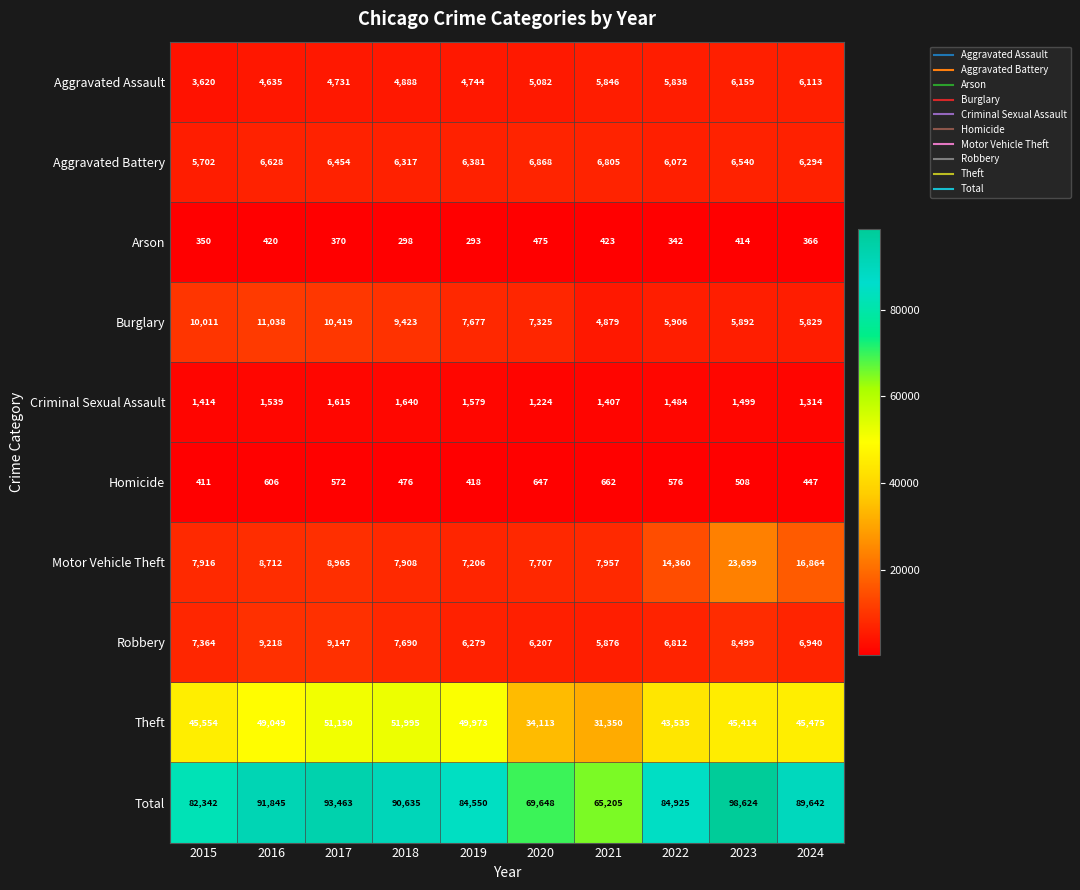

How many distinct data groups are displayed?

10